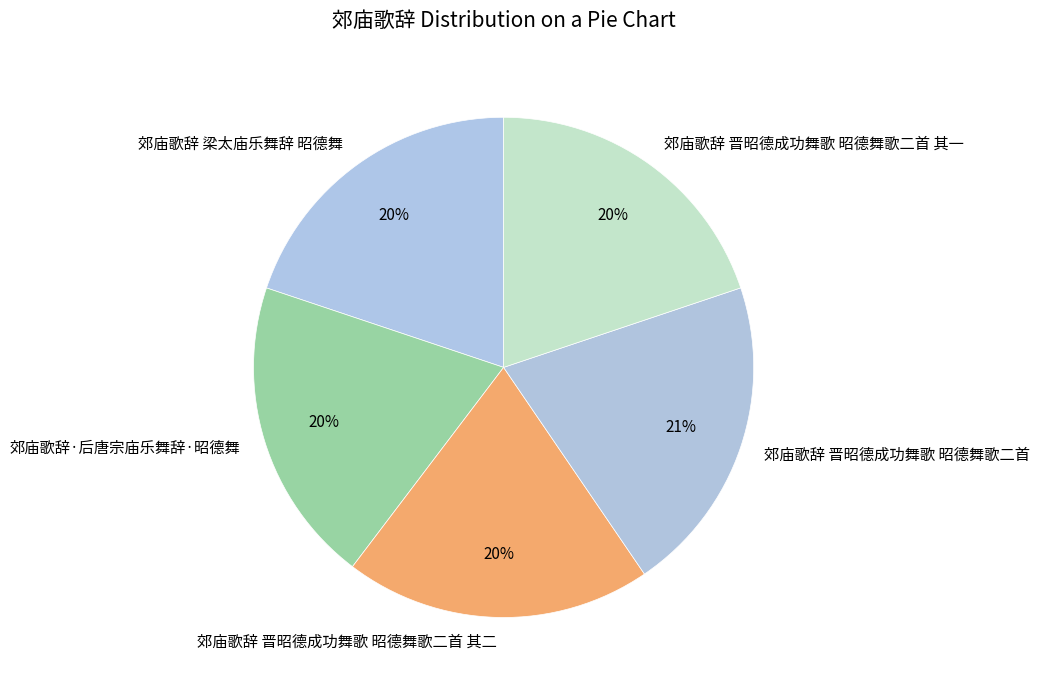

Is there any slice that represents more than half of the pie?

No